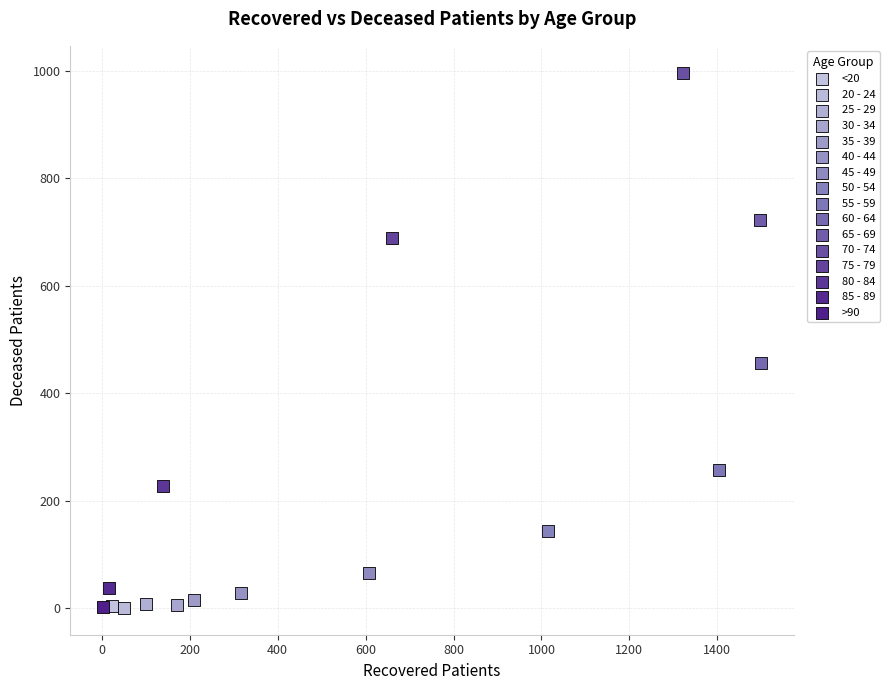

What are all the series names shown in the legend?

<20, 20 - 24, 25 - 29, 30 - 34, 35 - 39, 40 - 44, 45 - 49, 50 - 54, 55 - 59, 60 - 64, 65 - 69, 70 - 74, 75 - 79, 80 - 84, 85 - 89, >90